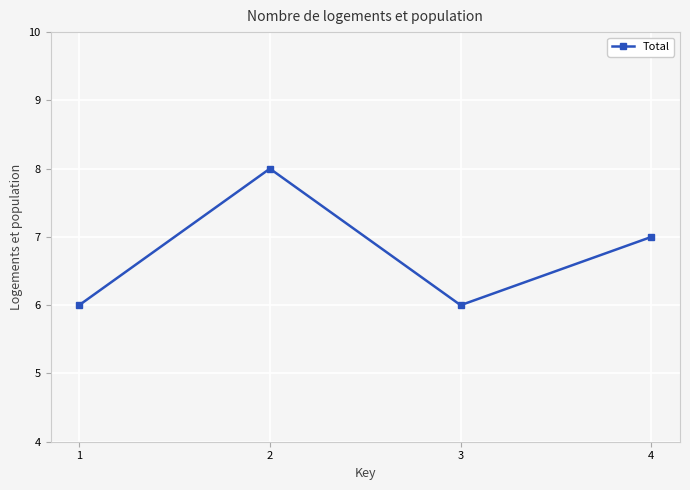

What is the sum of all values?

27